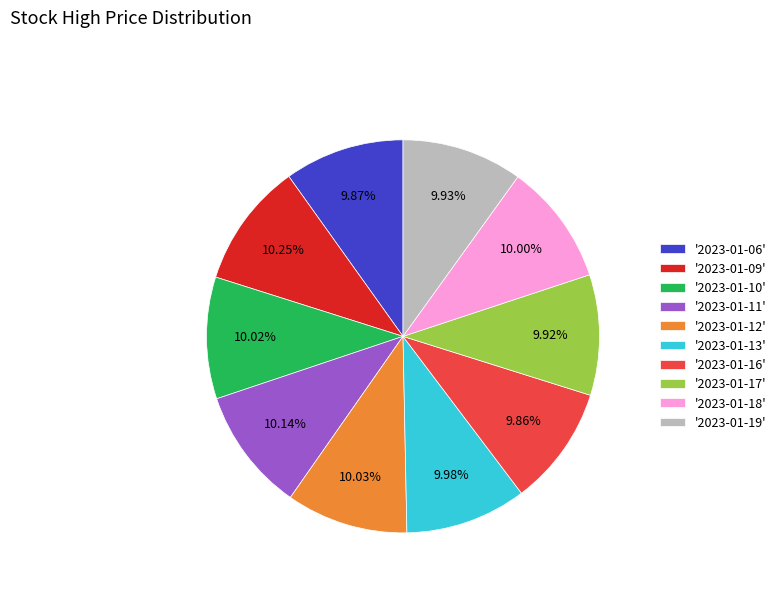

Is the sum of '2023-01-06' and '2023-01-10' greater than half?

No